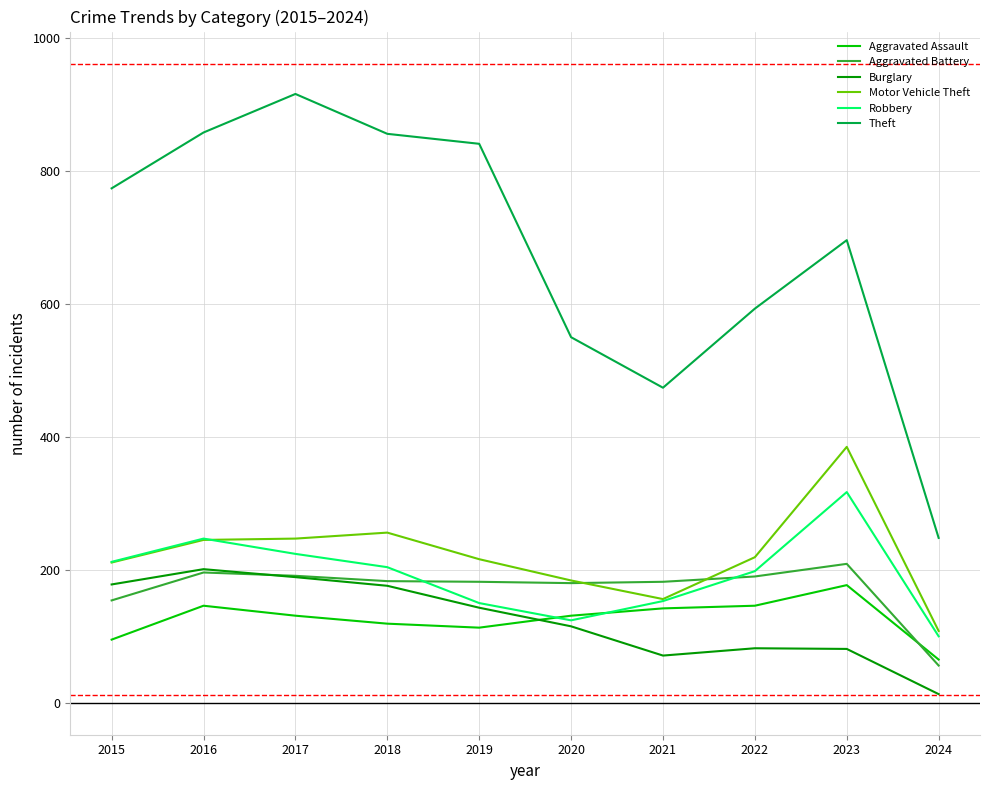

Where is Aggravated Battery nearest to the value 132?

2015